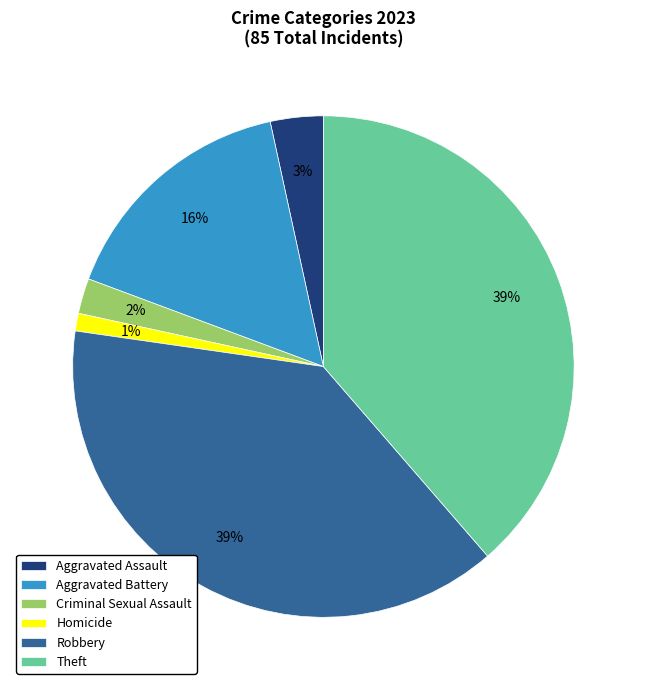

To the nearest percent, what is the combined percentage of Criminal Sexual Assault and Robbery?

41%